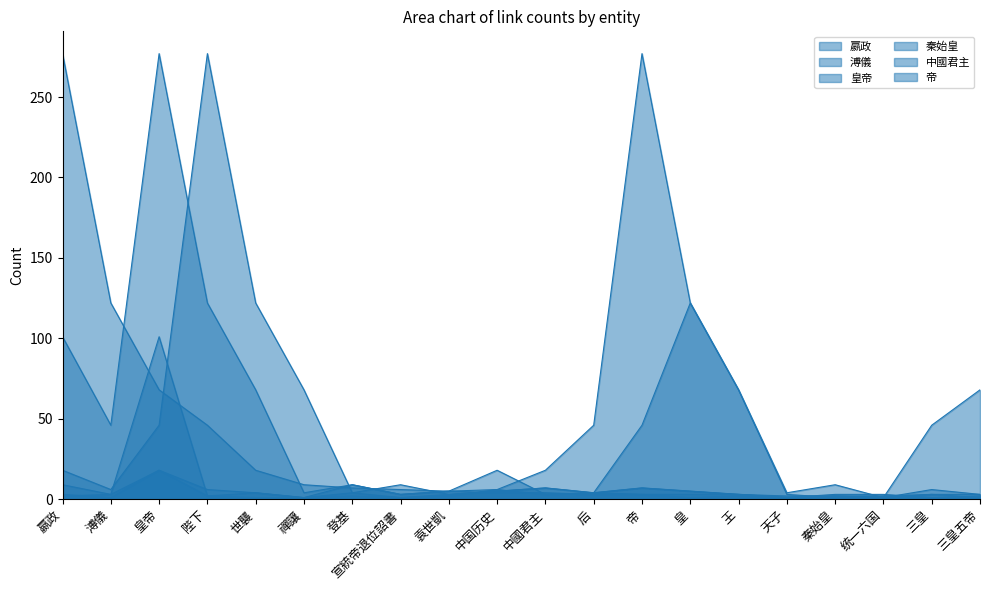

What is the minimum value for 溥儀?

1